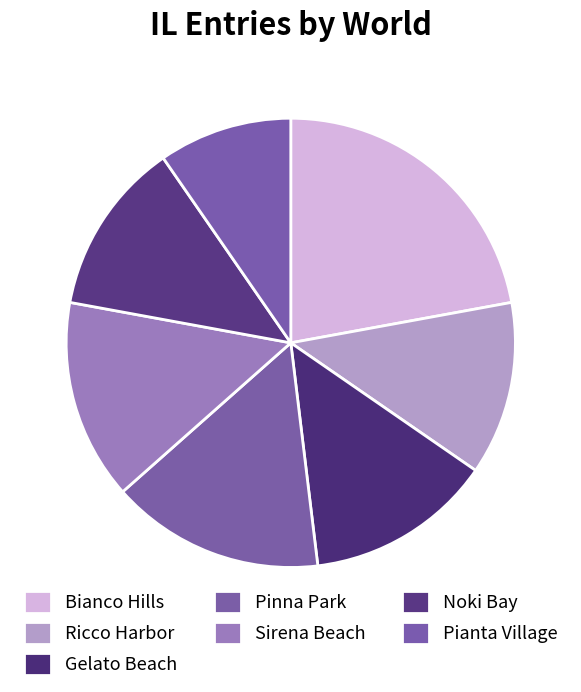

How many slices are in this pie chart?

7